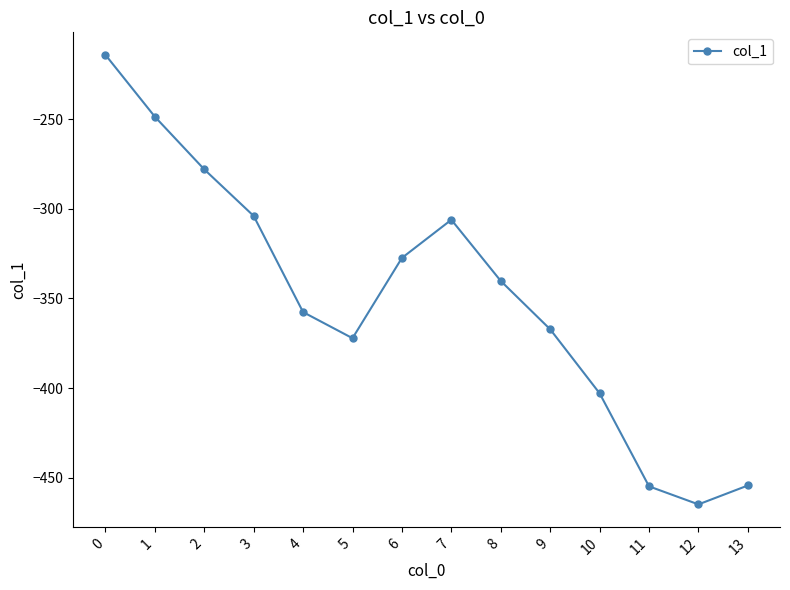

What is the sum of the values at 6 and 1?

-576.1